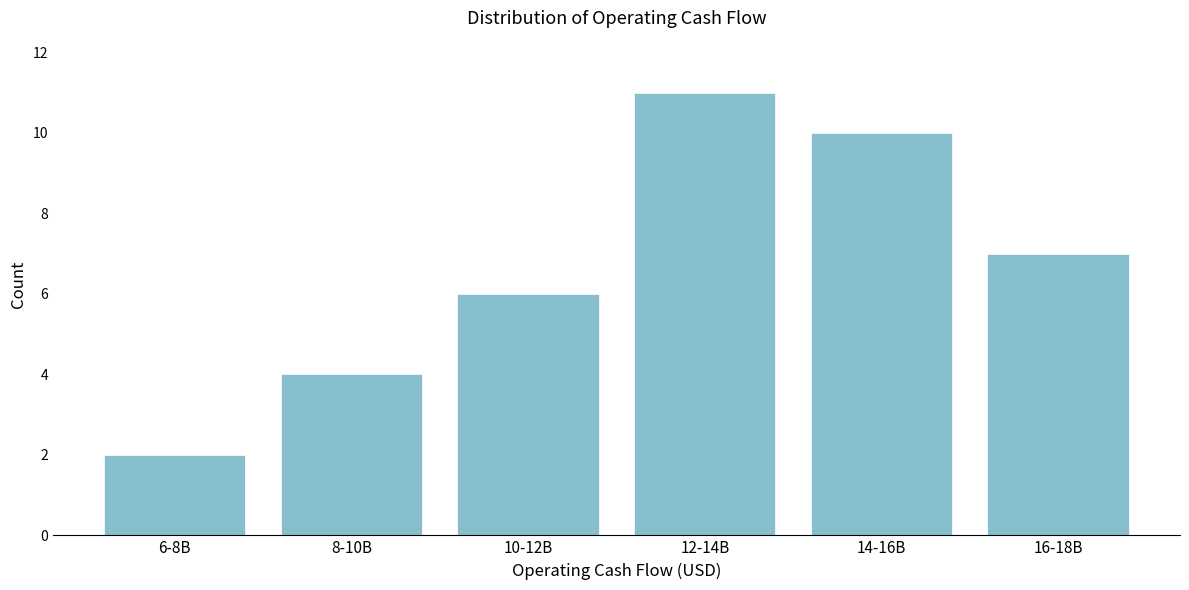

Reading left to right, what are all the values shown in this chart?

2	4	6	11	10	7